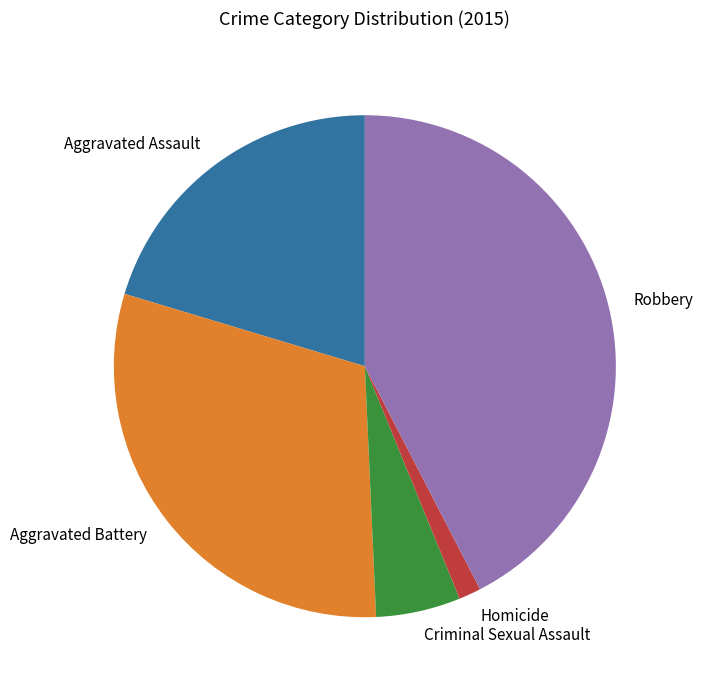

Does any single category account for the majority?

No